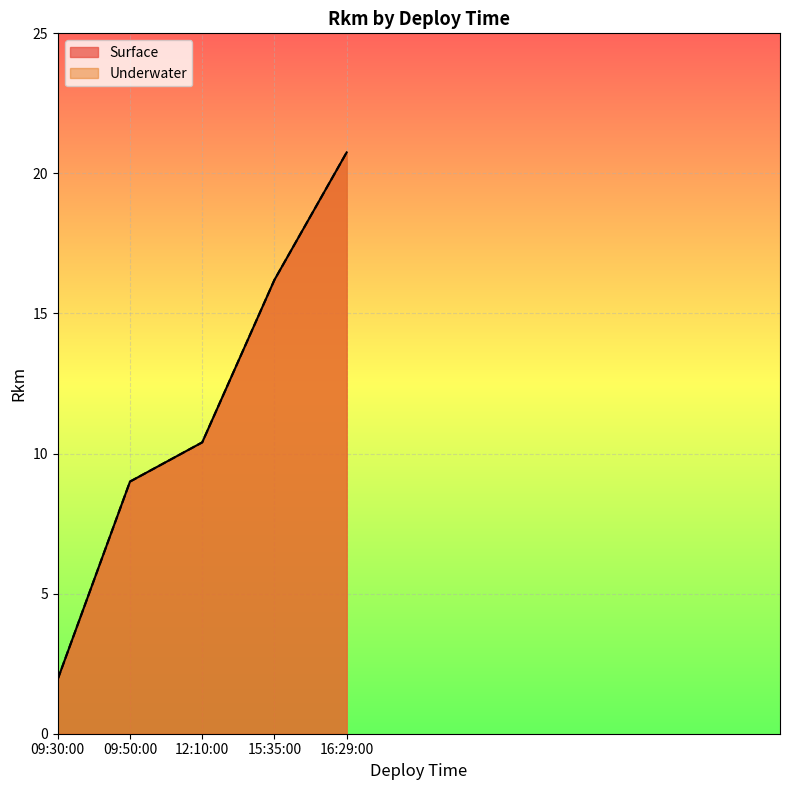

What are all the series names shown in the legend?

Surface, Underwater